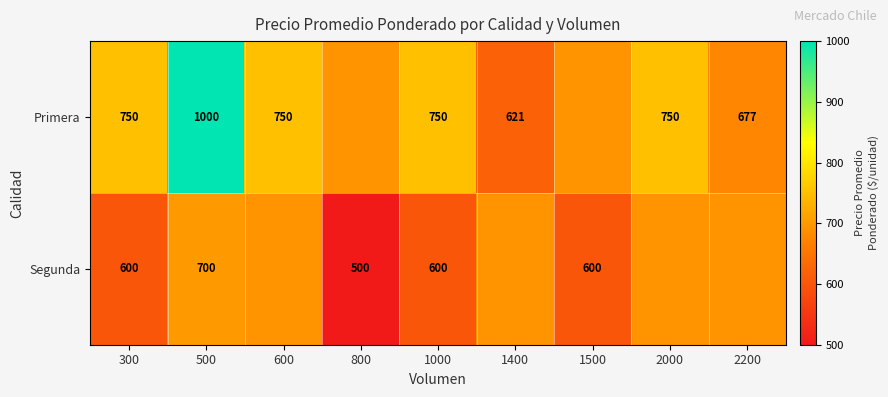

Is it true that Primera equals 750.0 at 300?

True